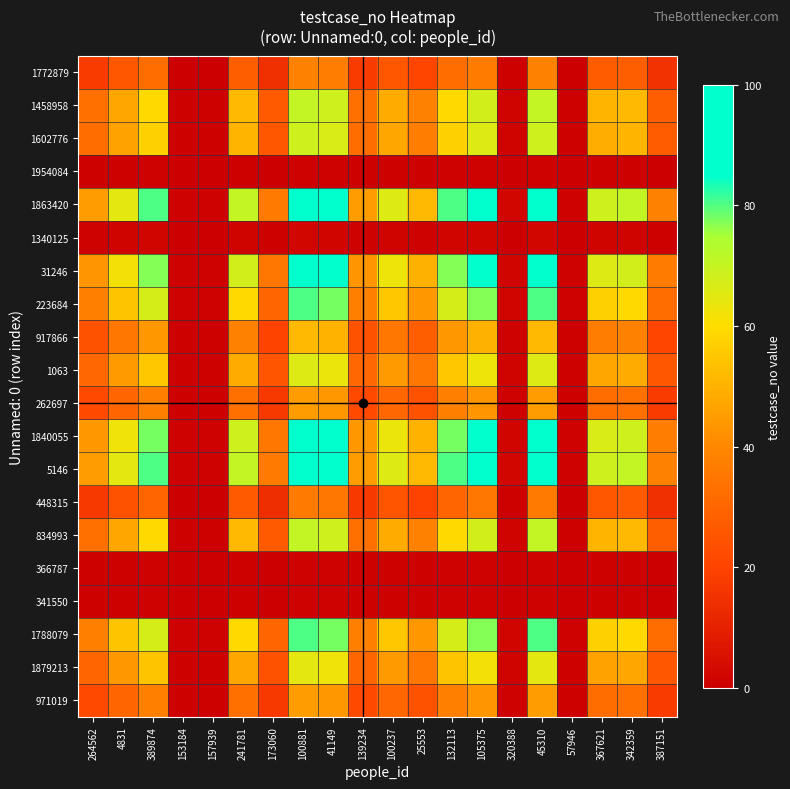

Reading left to right, extract all data points from this chart.

971019: 264562=21.2	4831=30.4	389874=37.7	153184=0.5	157939=0.5	241781=33.1	173060=17.0	100881=45.1	41149=43.7	139234=21.2	100237=30.8	25553=24.4	132113=37.7	105375=43.2	320388=0.9	45310=45.1	57946=0.5	367621=32.2	342359=33.1	387151=17.9
1879213: 264562=30.4	4831=43.6	389874=54.1	153184=0.7	157939=0.7	241781=47.5	173060=24.4	100881=64.7	41149=62.7	139234=30.4	100237=44.2	25553=35.0	132113=54.1	105375=62.0	320388=1.3	45310=64.7	57946=0.7	367621=46.2	342359=47.5	387151=25.7
1788079: 264562=37.7	4831=54.1	389874=67.2	153184=0.8	157939=0.8	241781=59.0	173060=30.3	100881=80.4	41149=77.9	139234=37.7	100237=54.9	25553=43.5	132113=67.2	105375=77.1	320388=1.6	45310=80.4	57946=0.8	367621=57.4	342359=59.0	387151=32.0
341550: 264562=0.5	4831=0.7	389874=0.8	153184=0.0	157939=0.0	241781=0.7	173060=0.4	100881=1.0	41149=0.9	139234=0.5	100237=0.7	25553=0.5	132113=0.8	105375=0.9	320388=0.0	45310=1.0	57946=0.0	367621=0.7	342359=0.7	387151=0.4
366787: 264562=0.5	4831=0.7	389874=0.8	153184=0.0	157939=0.0	241781=0.7	173060=0.4	100881=1.0	41149=0.9	139234=0.5	100237=0.7	25553=0.5	132113=0.8	105375=0.9	320388=0.0	45310=1.0	57946=0.0	367621=0.7	342359=0.7	387151=0.4
834993: 264562=33.1	4831=47.5	389874=59.0	153184=0.7	157939=0.7	241781=51.8	173060=26.6	100881=70.6	41149=68.4	139234=33.1	100237=48.2	25553=38.2	132113=59.0	105375=67.7	320388=1.4	45310=70.6	57946=0.7	367621=50.4	342359=51.8	387151=28.1
448315: 264562=17.0	4831=24.4	389874=30.3	153184=0.4	157939=0.4	241781=26.6	173060=13.7	100881=36.3	41149=35.1	139234=17.0	100237=24.8	25553=19.6	132113=30.3	105375=34.8	320388=0.7	45310=36.3	57946=0.4	367621=25.9	342359=26.6	387151=14.4
5146: 264562=45.1	4831=64.7	389874=80.4	153184=1.0	157939=1.0	241781=70.6	173060=36.3	100881=96.0	41149=93.1	139234=45.1	100237=65.7	25553=51.9	132113=80.4	105375=92.1	320388=2.0	45310=96.0	57946=1.0	367621=68.6	342359=70.6	387151=38.2
1840055: 264562=43.7	4831=62.7	389874=77.9	153184=0.9	157939=0.9	241781=68.4	173060=35.1	100881=93.1	41149=90.2	139234=43.7	100237=63.6	25553=50.3	132113=77.9	105375=89.3	320388=1.9	45310=93.1	57946=0.9	367621=66.5	342359=68.4	387151=37.0
262697: 264562=21.2	4831=30.4	389874=37.7	153184=0.5	157939=0.5	241781=33.1	173060=17.0	100881=45.1	41149=43.7	139234=21.2	100237=30.8	25553=24.4	132113=37.7	105375=43.2	320388=0.9	45310=45.1	57946=0.5	367621=32.2	342359=33.1	387151=17.9
1063: 264562=30.8	4831=44.2	389874=54.9	153184=0.7	157939=0.7	241781=48.2	173060=24.8	100881=65.7	41149=63.6	139234=30.8	100237=44.9	25553=35.5	132113=54.9	105375=63.0	320388=1.3	45310=65.7	57946=0.7	367621=46.9	342359=48.2	387151=26.1
917866: 264562=24.4	4831=35.0	389874=43.5	153184=0.5	157939=0.5	241781=38.2	173060=19.6	100881=51.9	41149=50.3	139234=24.4	100237=35.5	25553=28.1	132113=43.5	105375=49.8	320388=1.1	45310=51.9	57946=0.5	367621=37.1	342359=38.2	387151=20.7
223684: 264562=37.7	4831=54.1	389874=67.2	153184=0.8	157939=0.8	241781=59.0	173060=30.3	100881=80.4	41149=77.9	139234=37.7	100237=54.9	25553=43.5	132113=67.2	105375=77.1	320388=1.6	45310=80.4	57946=0.8	367621=57.4	342359=59.0	387151=32.0
31246: 264562=43.2	4831=62.0	389874=77.1	153184=0.9	157939=0.9	241781=67.7	173060=34.8	100881=92.1	41149=89.3	139234=43.2	100237=63.0	25553=49.8	132113=77.1	105375=88.4	320388=1.9	45310=92.1	57946=0.9	367621=65.8	342359=67.7	387151=36.7
1340125: 264562=0.9	4831=1.3	389874=1.6	153184=0.0	157939=0.0	241781=1.4	173060=0.7	100881=2.0	41149=1.9	139234=0.9	100237=1.3	25553=1.1	132113=1.6	105375=1.9	320388=0.0	45310=2.0	57946=0.0	367621=1.4	342359=1.4	387151=0.8
1863420: 264562=45.1	4831=64.7	389874=80.4	153184=1.0	157939=1.0	241781=70.6	173060=36.3	100881=96.0	41149=93.1	139234=45.1	100237=65.7	25553=51.9	132113=80.4	105375=92.1	320388=2.0	45310=96.0	57946=1.0	367621=68.6	342359=70.6	387151=38.2
1954084: 264562=0.5	4831=0.7	389874=0.8	153184=0.0	157939=0.0	241781=0.7	173060=0.4	100881=1.0	41149=0.9	139234=0.5	100237=0.7	25553=0.5	132113=0.8	105375=0.9	320388=0.0	45310=1.0	57946=0.0	367621=0.7	342359=0.7	387151=0.4
1602776: 264562=32.2	4831=46.2	389874=57.4	153184=0.7	157939=0.7	241781=50.4	173060=25.9	100881=68.6	41149=66.5	139234=32.2	100237=46.9	25553=37.1	132113=57.4	105375=65.8	320388=1.4	45310=68.6	57946=0.7	367621=49.0	342359=50.4	387151=27.3
1458958: 264562=33.1	4831=47.5	389874=59.0	153184=0.7	157939=0.7	241781=51.8	173060=26.6	100881=70.6	41149=68.4	139234=33.1	100237=48.2	25553=38.2	132113=59.0	105375=67.7	320388=1.4	45310=70.6	57946=0.7	367621=50.4	342359=51.8	387151=28.1
1772879: 264562=17.9	4831=25.7	389874=32.0	153184=0.4	157939=0.4	241781=28.1	173060=14.4	100881=38.2	41149=37.0	139234=17.9	100237=26.1	25553=20.7	132113=32.0	105375=36.7	320388=0.8	45310=38.2	57946=0.4	367621=27.3	342359=28.1	387151=15.2